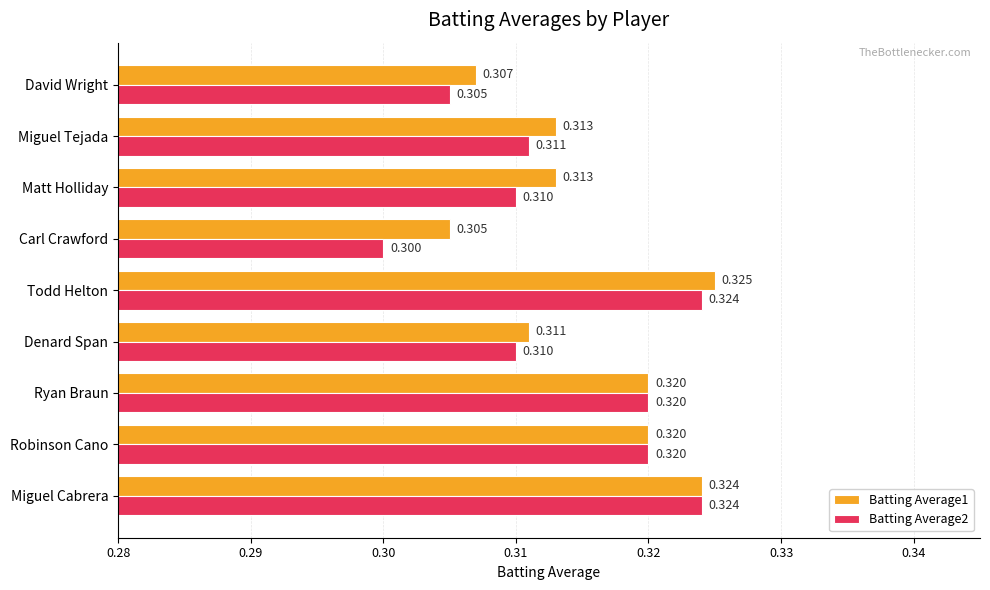

At which label is Batting Average1 closest to 0?

Carl Crawford